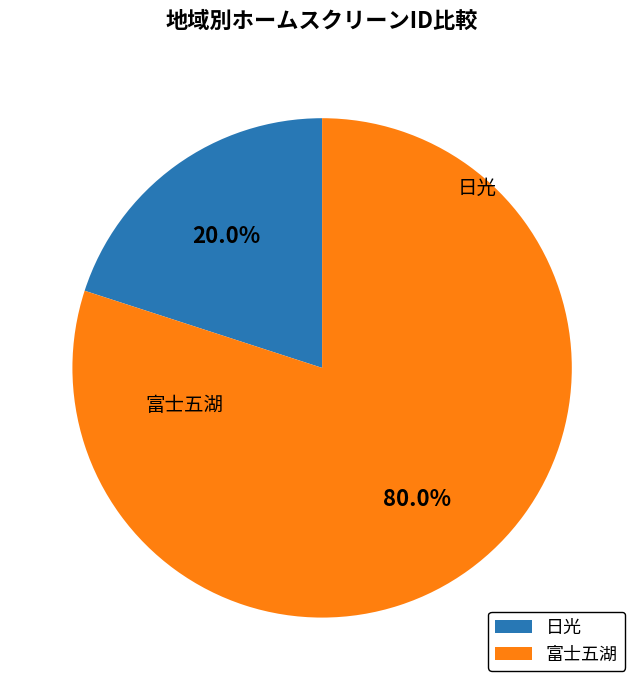

What is the change in value from 日光 to 富士五湖?

+3